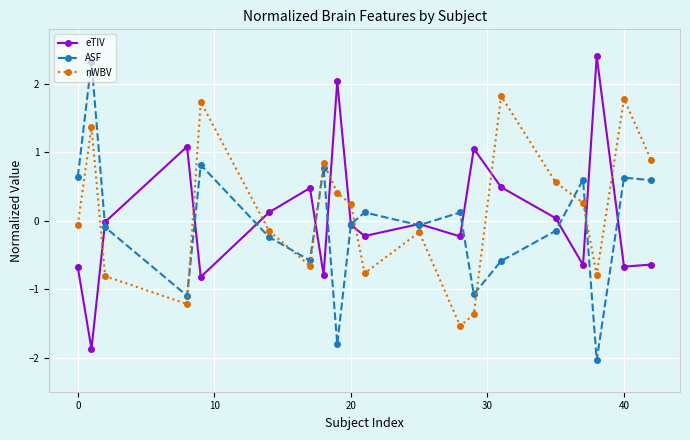

How many categories are shown in the chart?

20